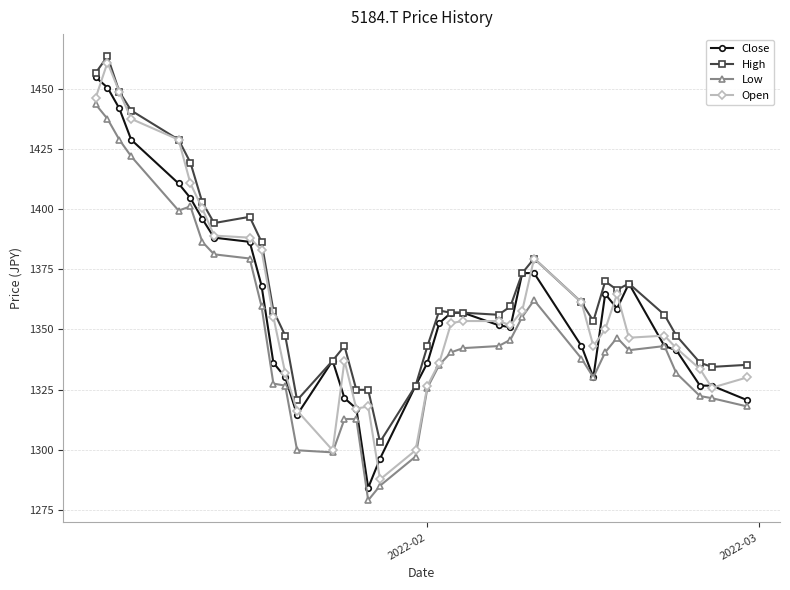

True or false: Close has more than 0 interior local peaks.

True